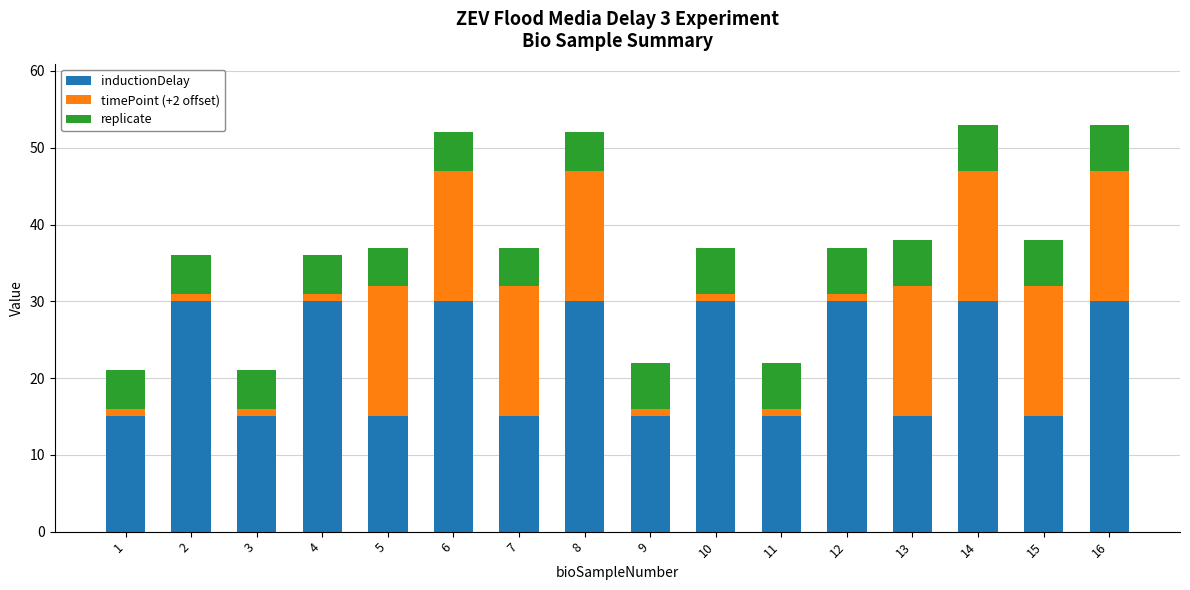

The value of inductionDelay at 11 is 15. True or false?

True